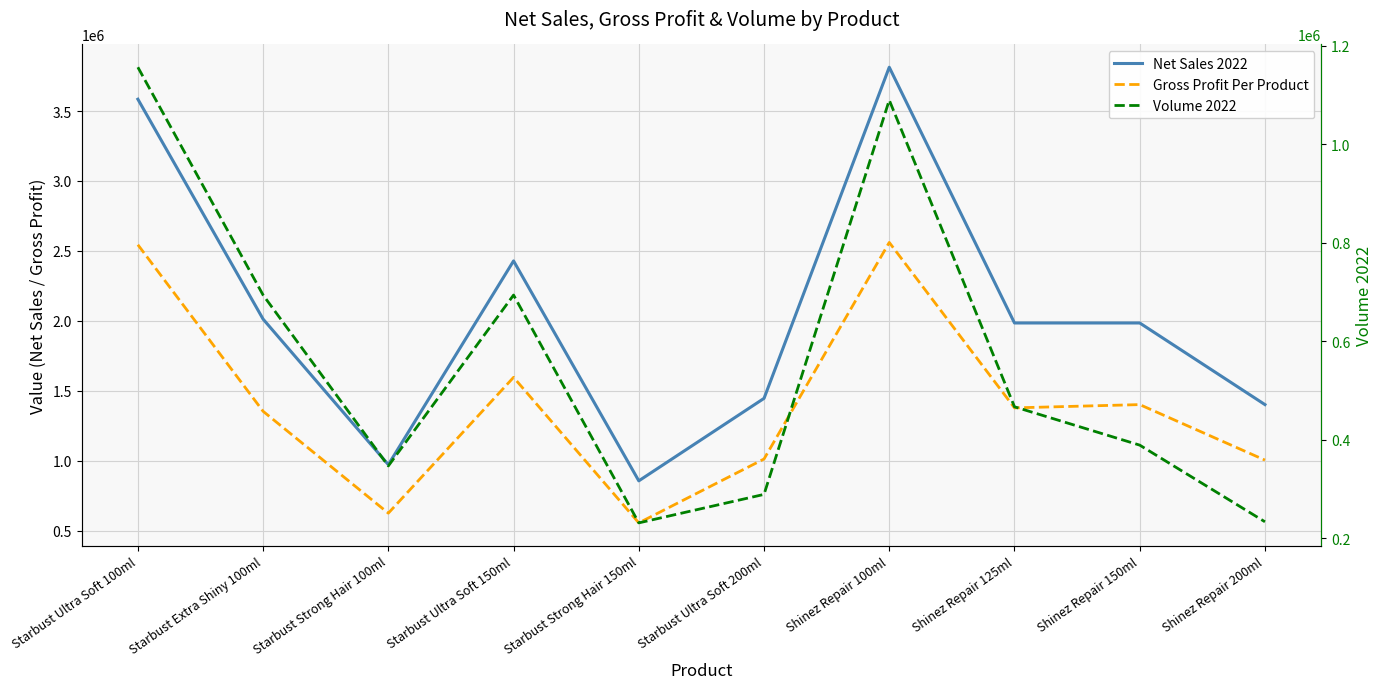

What is the sum of all Gross Profit Per Product values?

14026562.8